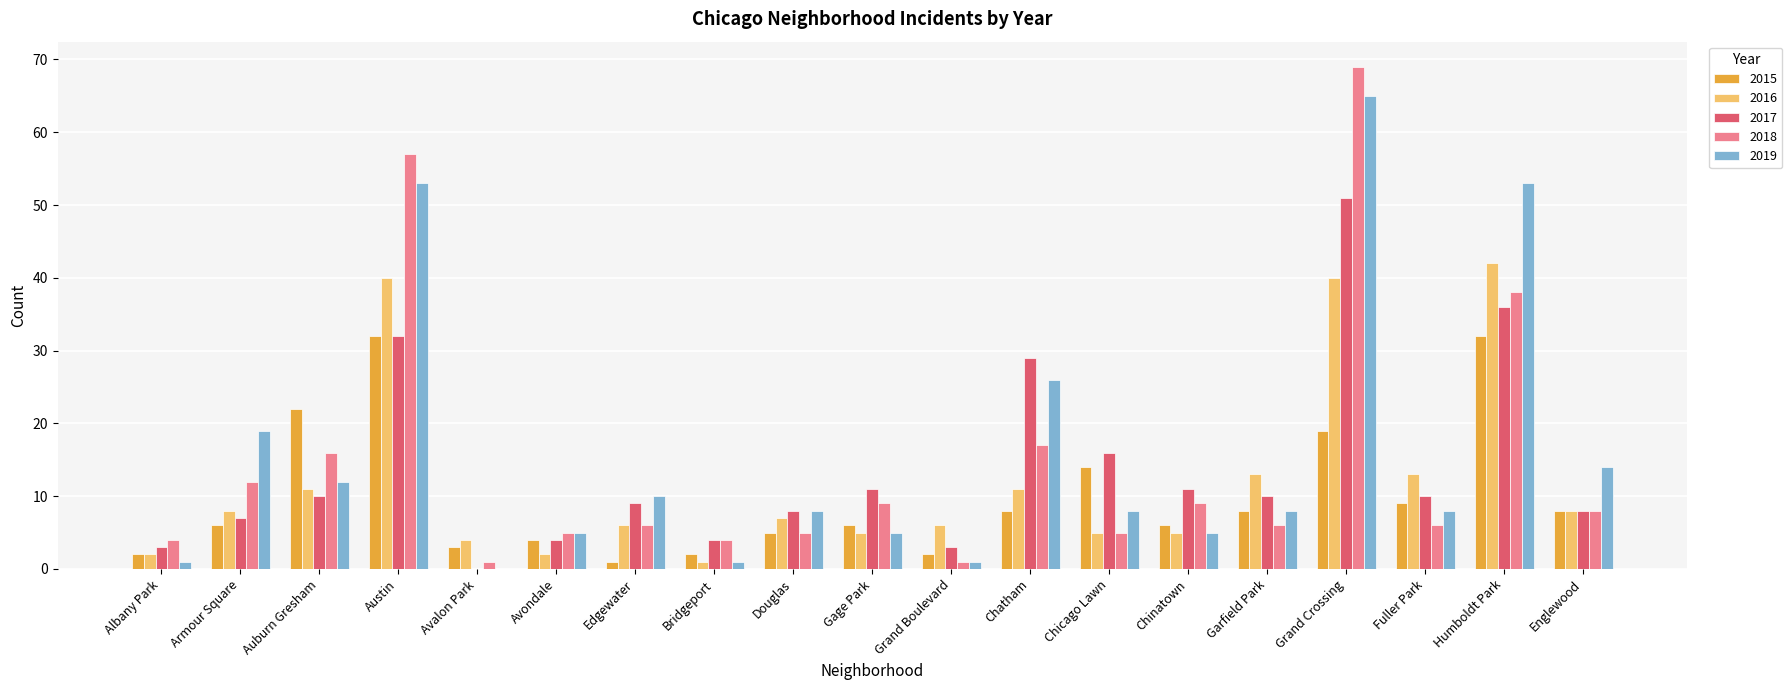

Count the number of categories in the chart.

19